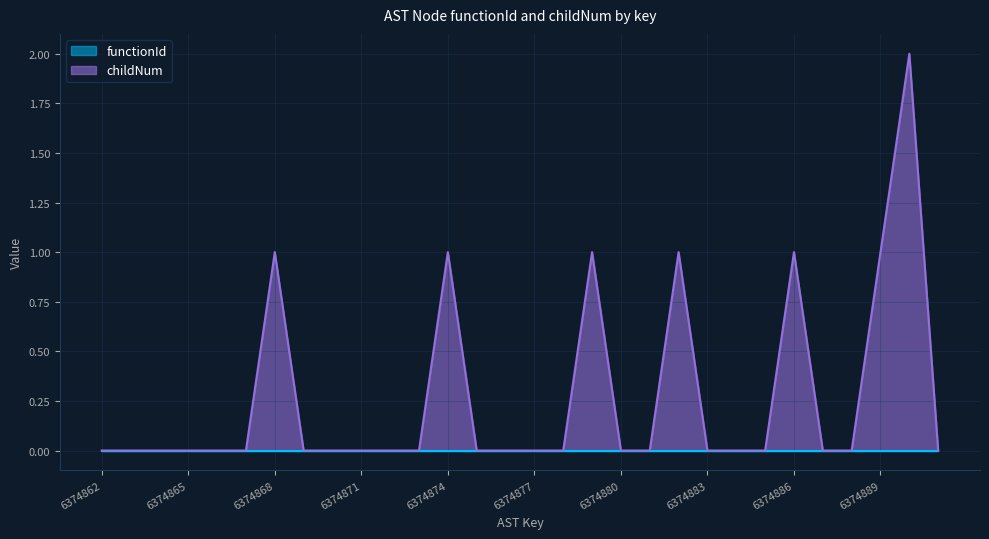

How many values are between 0 and 1?

29